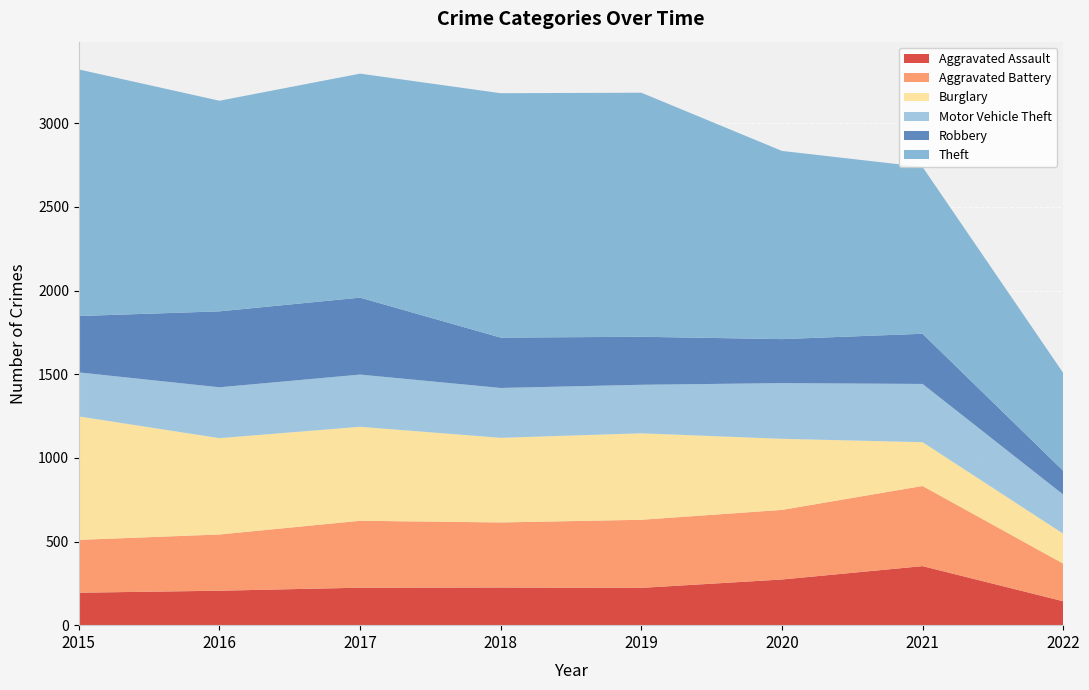

Reading left to right, list all the values displayed in this chart.

Aggravated Assault: 2015=194	2016=206	2017=224	2018=225	2019=223	2020=273	2021=353	2022=143
Aggravated Battery: 2015=316	2016=336	2017=400	2018=389	2019=407	2020=416	2021=479	2022=225
Burglary: 2015=738	2016=576	2017=562	2018=506	2019=517	2020=425	2021=262	2022=179
Motor Vehicle Theft: 2015=263	2016=304	2017=312	2018=298	2019=290	2020=333	2021=348	2022=234
Robbery: 2015=337	2016=454	2017=460	2018=301	2019=287	2020=263	2021=300	2022=142
Theft: 2015=1474	2016=1259	2017=1339	2018=1461	2019=1459	2020=1125	2021=997	2022=585